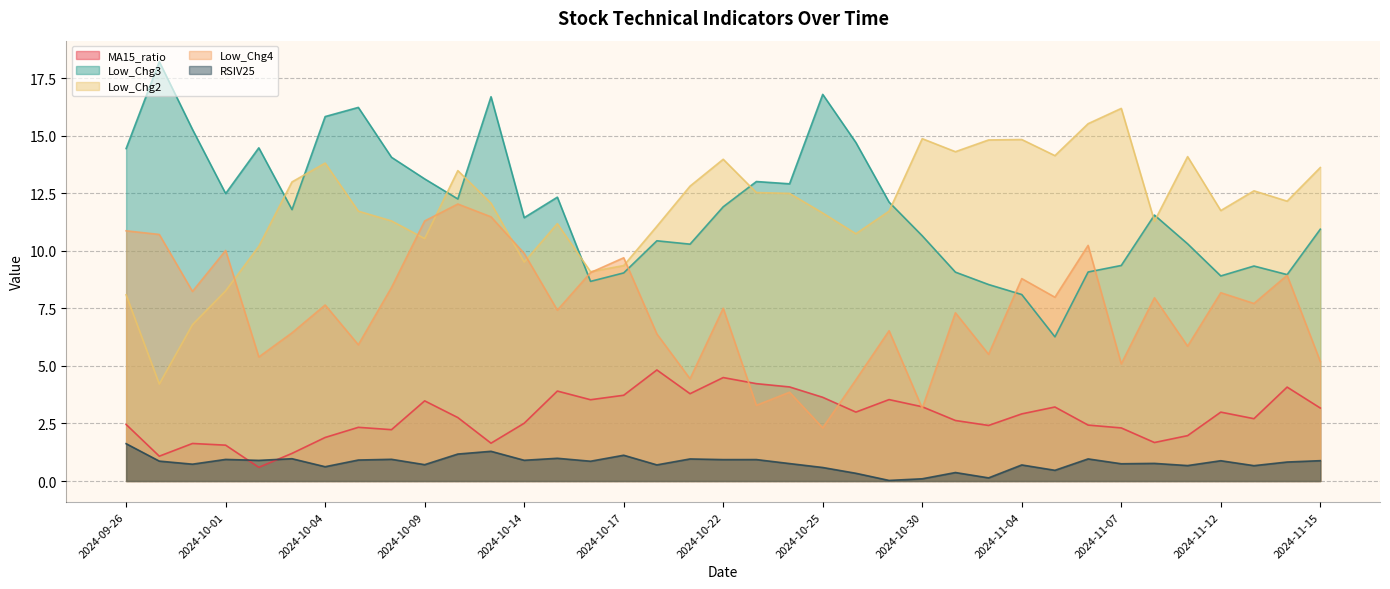

What value does the Low_Chg2 series have at 2024-11-07?

16.2